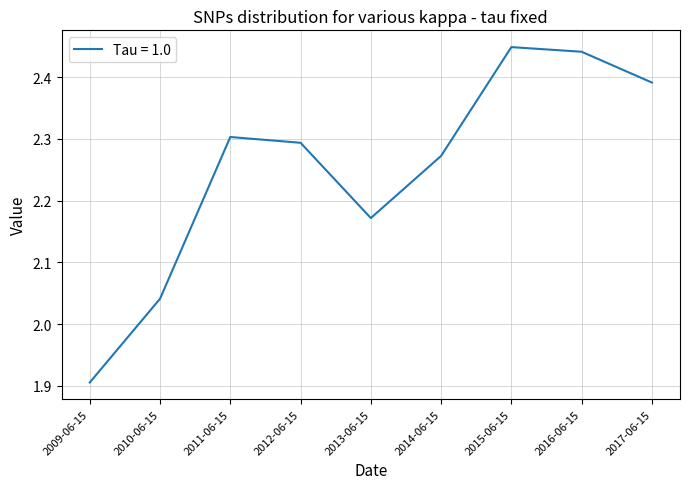

How many lines are shown in the chart?

1